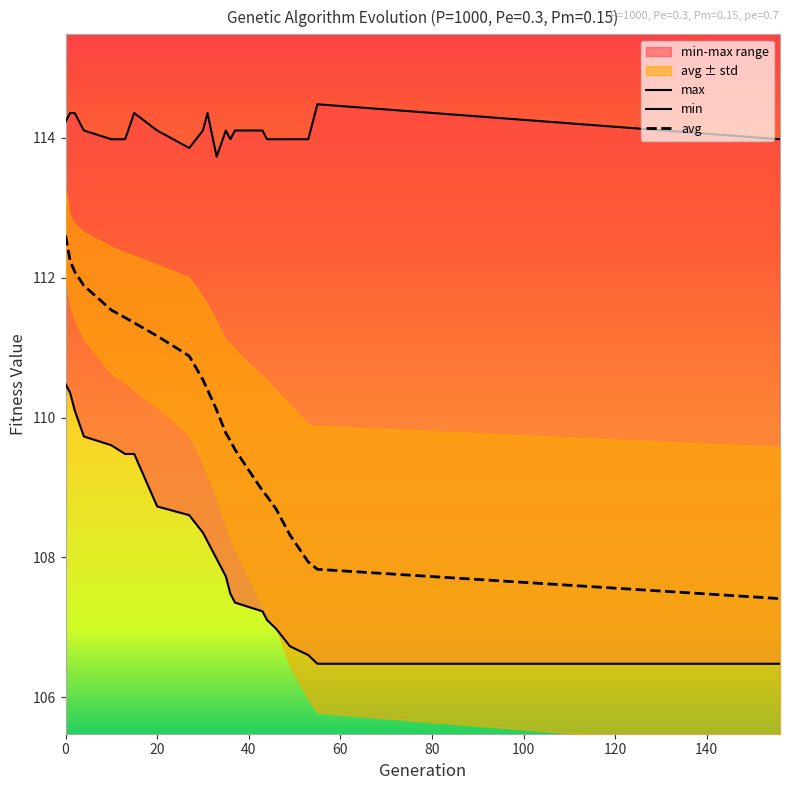

Reading left to right, list all the values displayed in this chart.

max: 114.2	114.4	114.4	114.1	114.0	114.0	114.4	114.1	113.9	114.1	114.4	113.7	114.1	114.0	114.1	114.1	114.0	114.0	114.0	114.0	114.5	114.0
min: 110.5	110.4	110.1	109.7	109.6	109.5	109.5	108.7	108.6	108.4	108.2	108.0	107.7	107.5	107.4	107.2	107.1	107.0	106.7	106.6	106.5	106.5
avg: 112.6	112.2	112.1	111.9	111.5	111.4	111.4	111.2	110.9	110.5	110.4	110.1	109.8	109.7	109.5	109.0	108.9	108.7	108.3	107.9	107.8	107.4